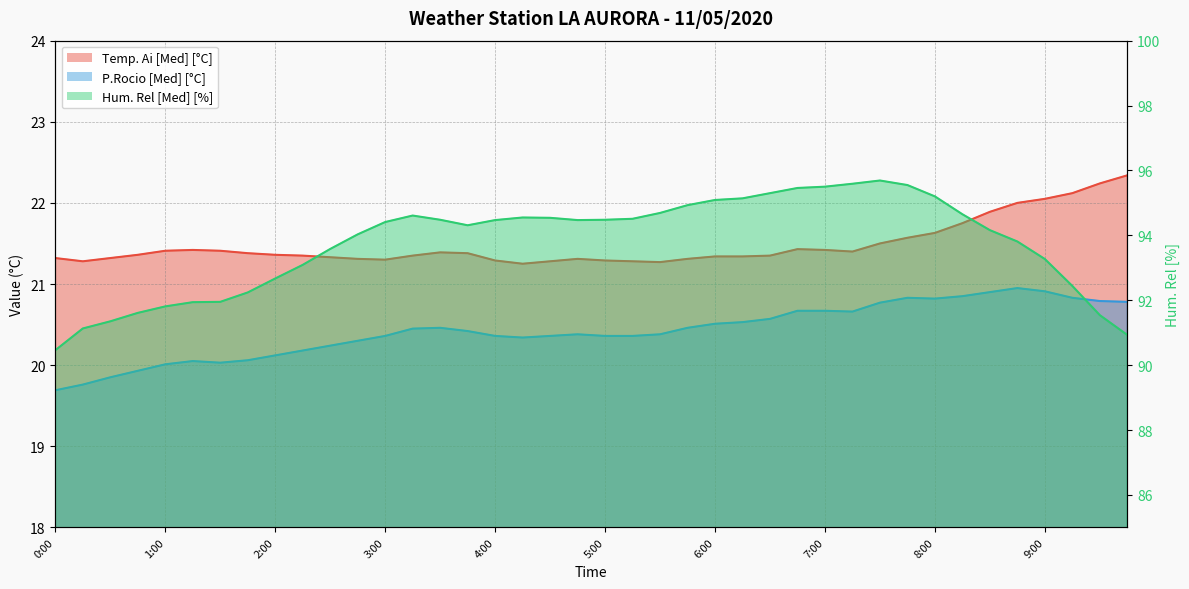

True or false: P.Rocio [Med] [°C] and Hum. Rel [Med] [%] intersect in this chart.

False